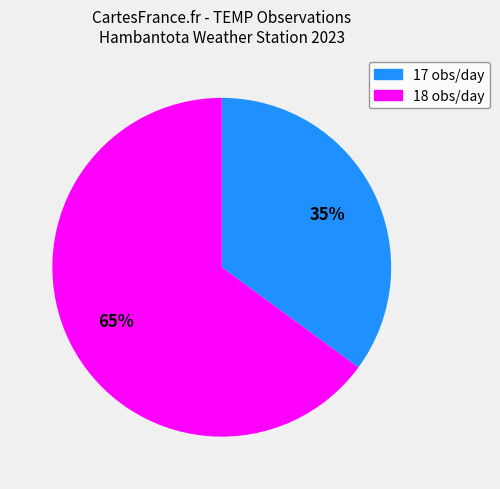

To the nearest percent, what is the average slice percentage?

50%